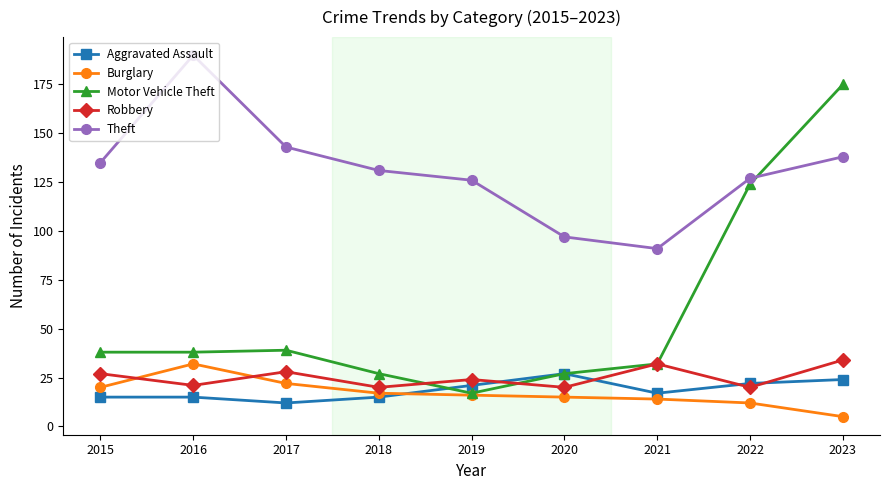

How many interior local peaks does the Theft series have?

1